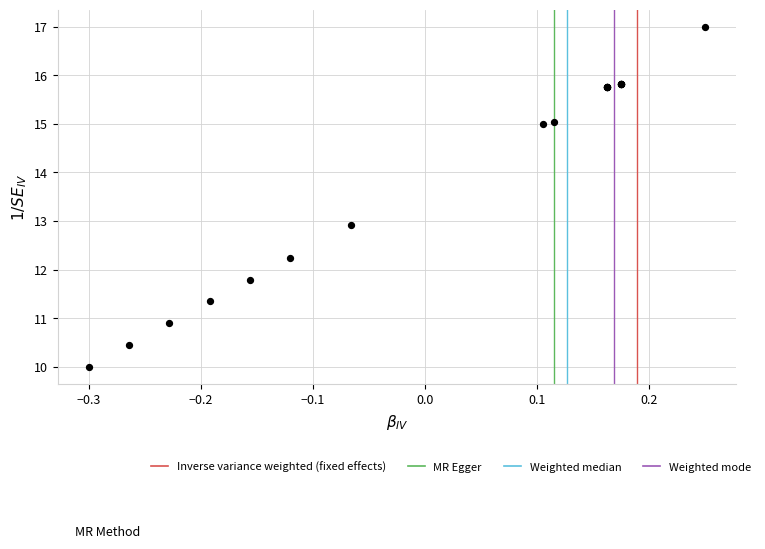

What Y value in the scatter plot is closest to 13?

12.9